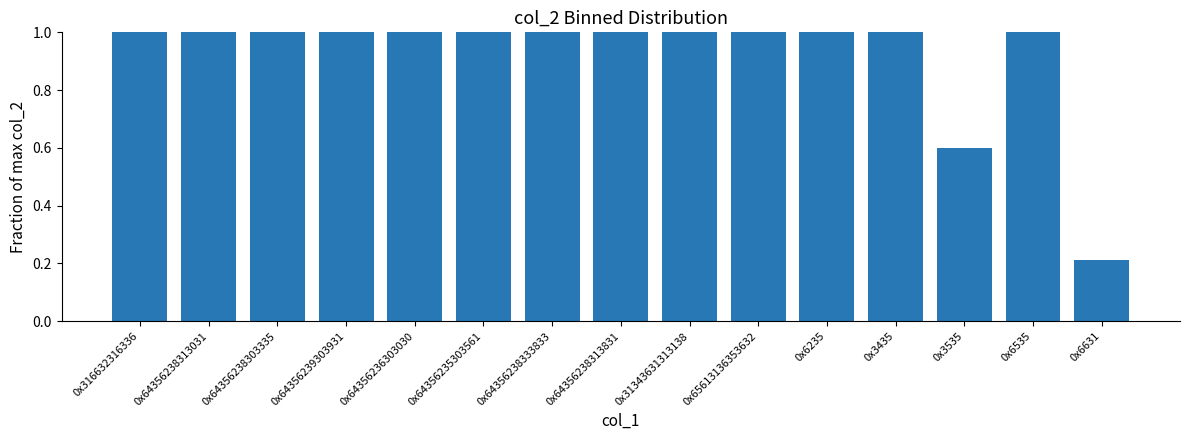

What is the difference between the maximum and minimum values?

0.8